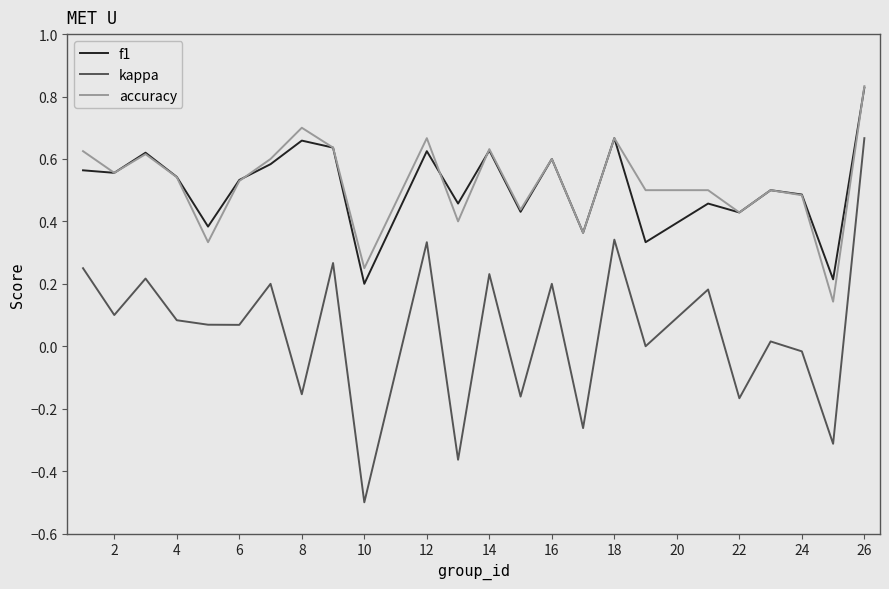

True or false: kappa has more than 2 interior local peaks.

True